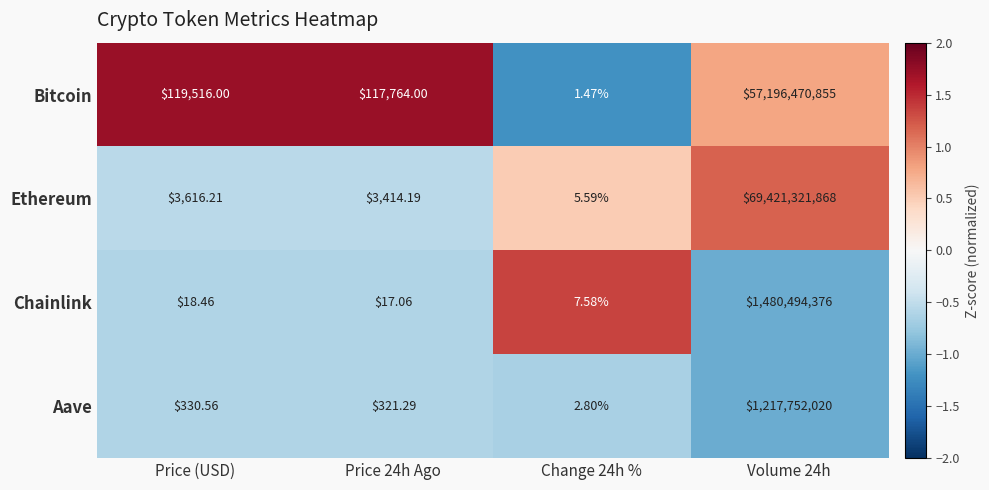

Between Price (USD) and Change 24h %, which series saw the biggest shift?

Bitcoin